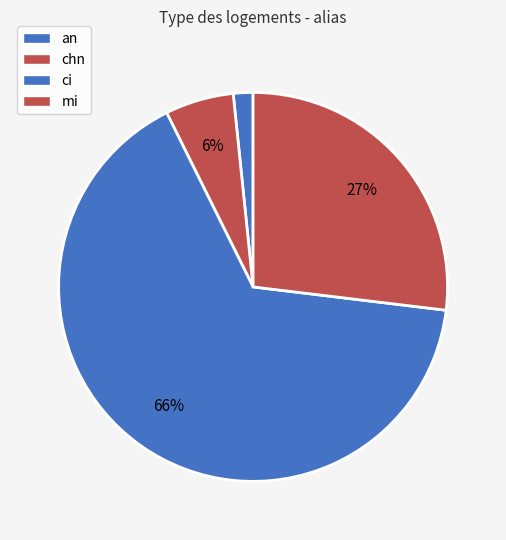

Approximately how many times larger is the value at an compared to mi?

0.1